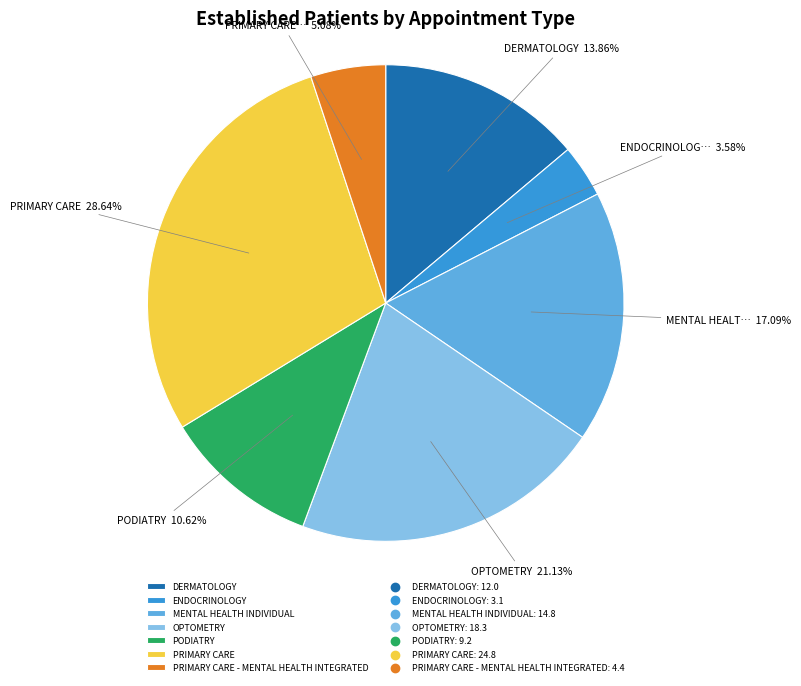

Is there any slice that represents more than half of the pie?

No